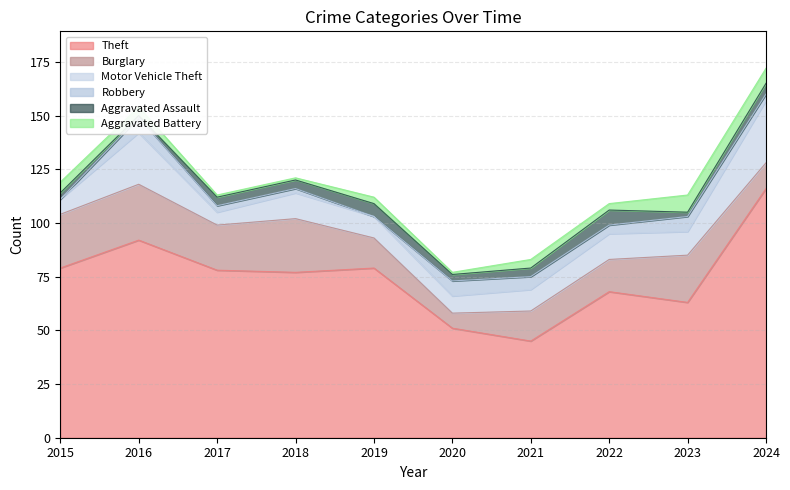

True or false: Aggravated Battery has a value of 3 at 2022.

True